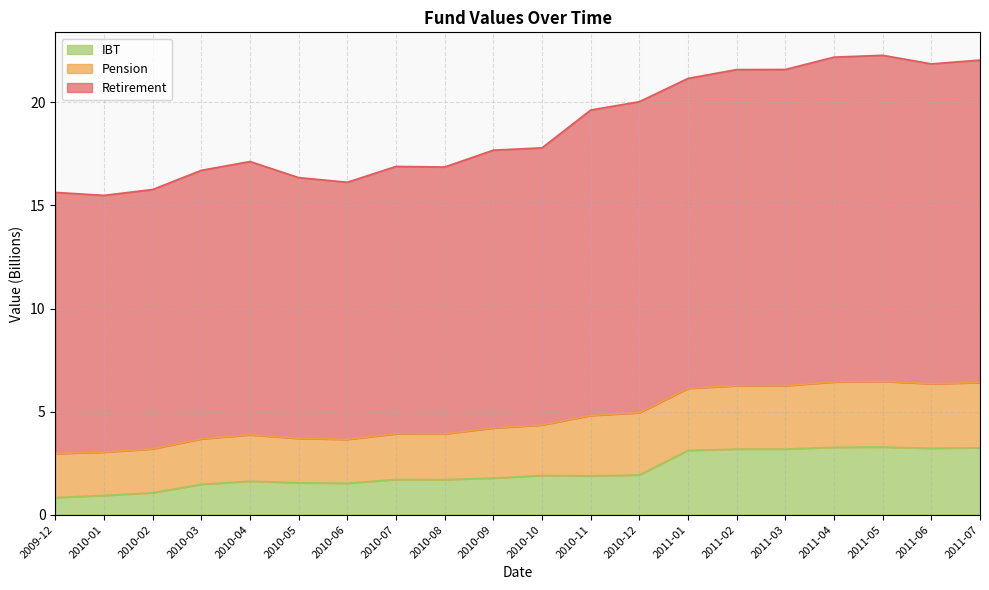

At which category does the chart reach its minimum across all series?

2009-12